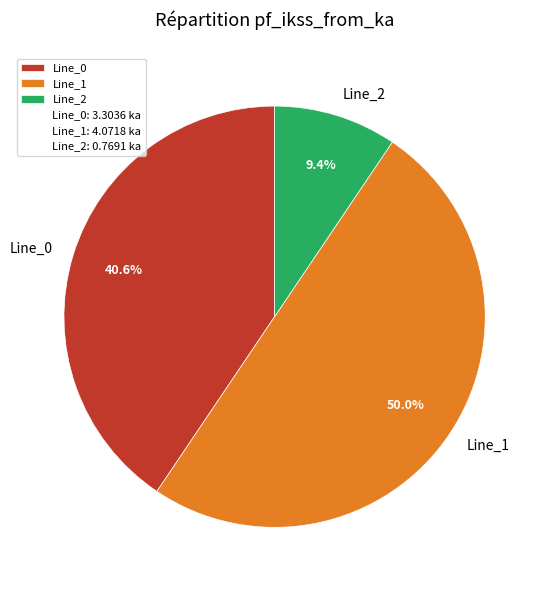

To the nearest percent, what is the average slice percentage?

33%